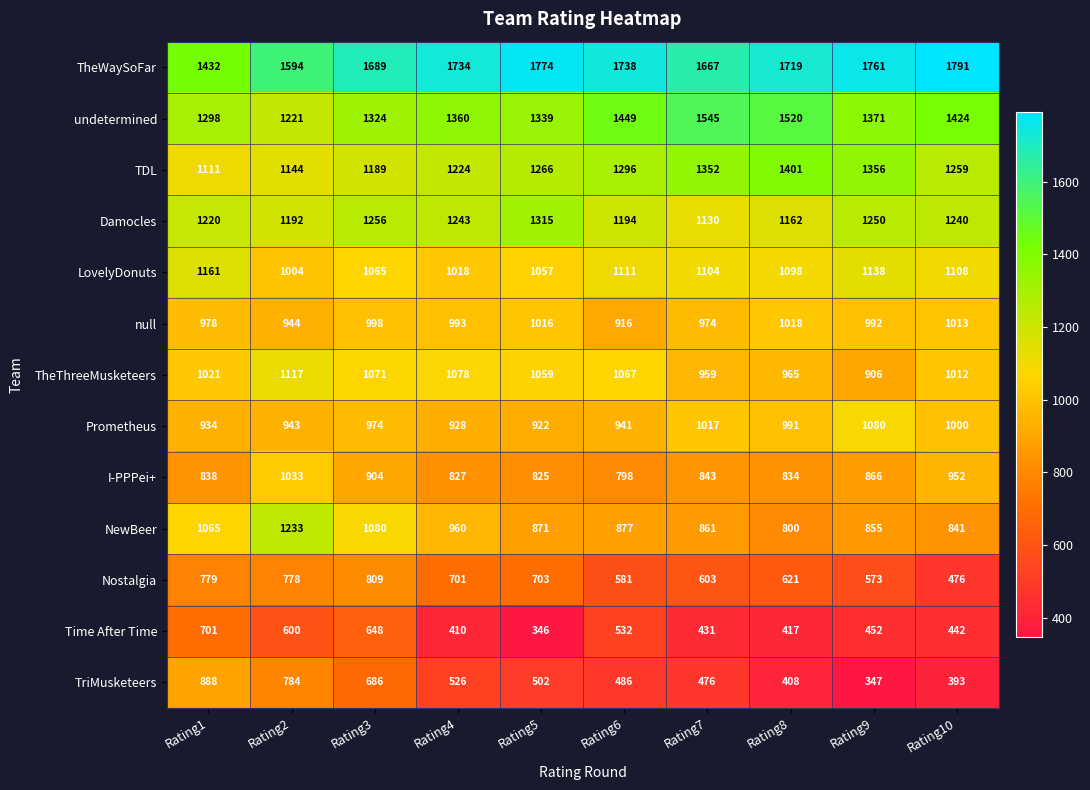

The value of Prometheus at Rating8 is 991. True or false?

True